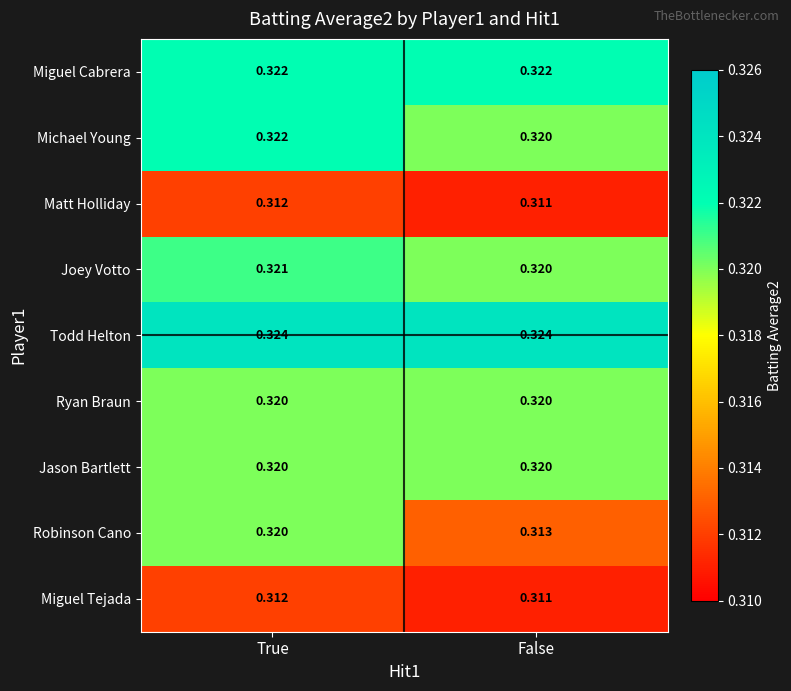

Which label corresponds to the smallest value in the chart?

False